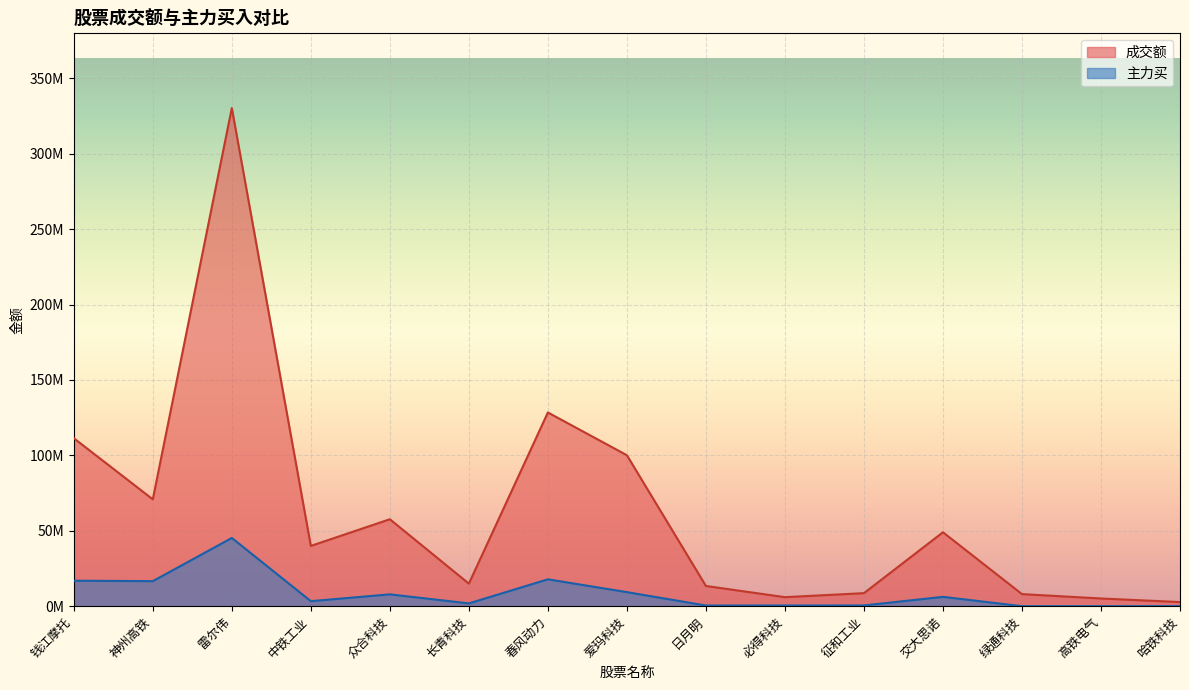

How many positive values does the 主力买 series have?

12